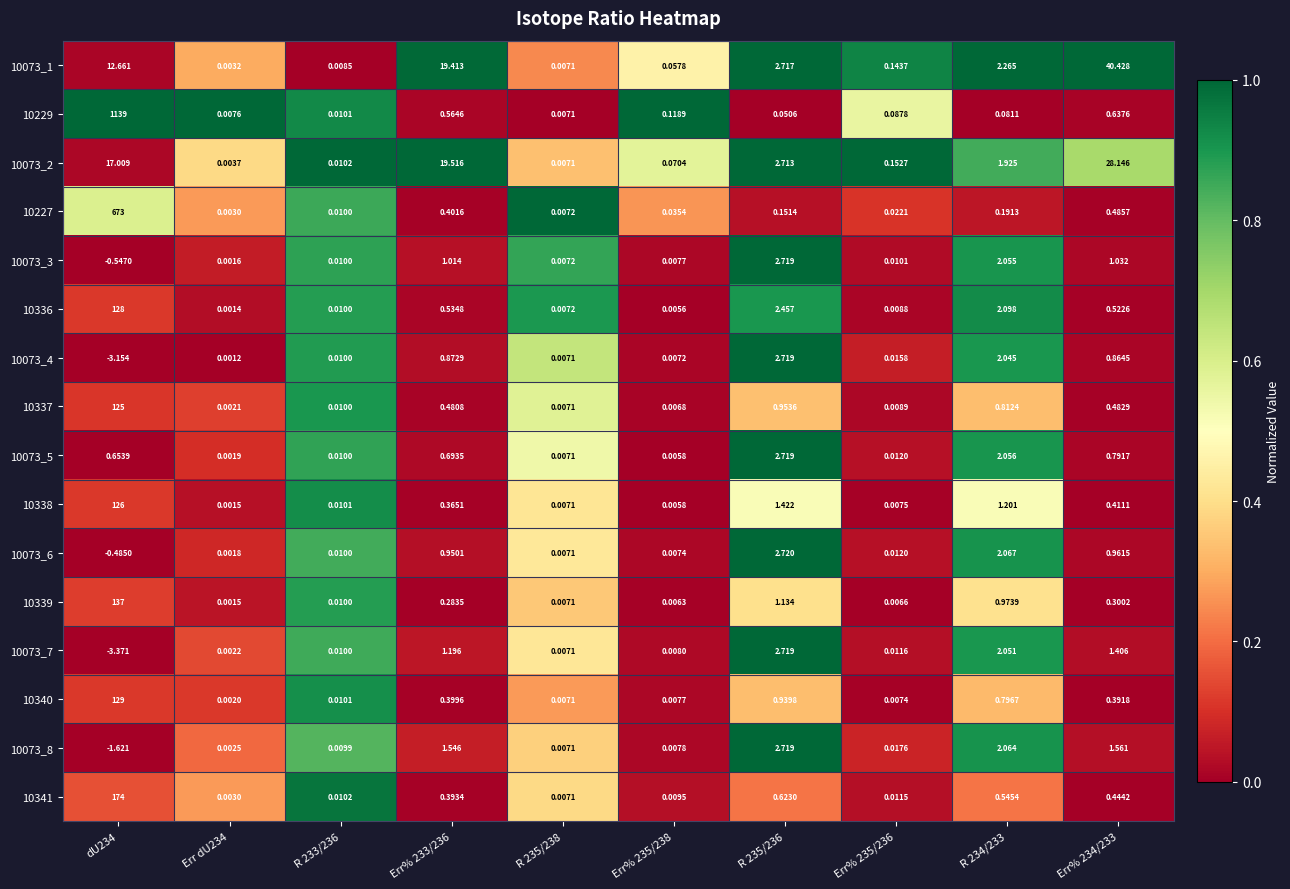

What is the spread (max minus min) of values at dU234?

1142.4